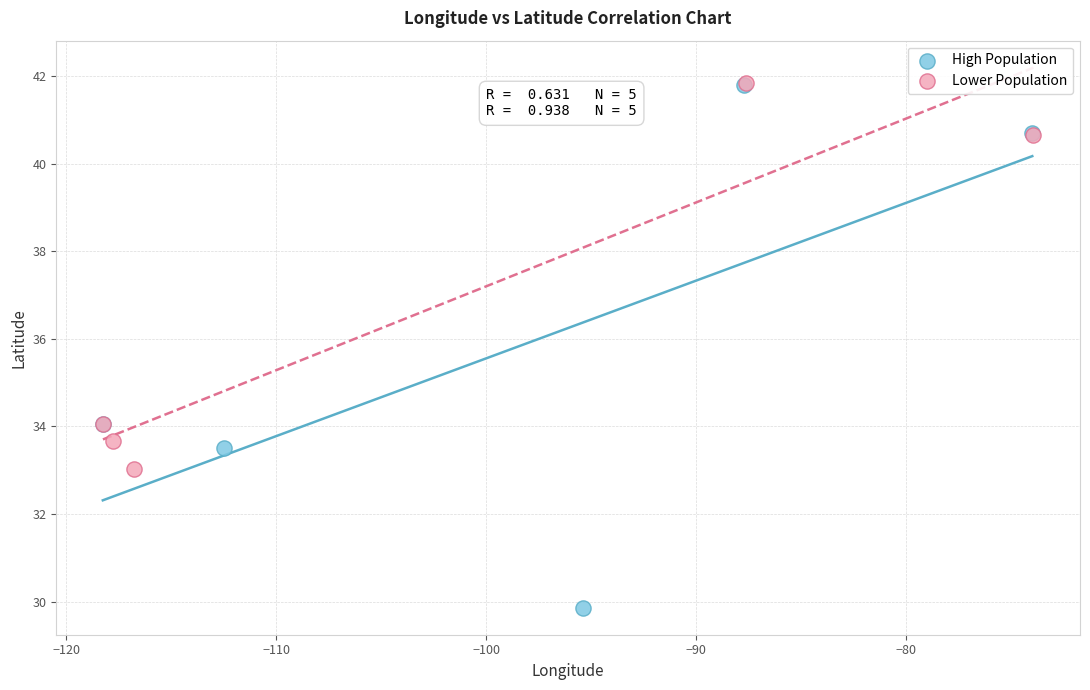

Which series reaches the minimum Y coordinate?

High Population